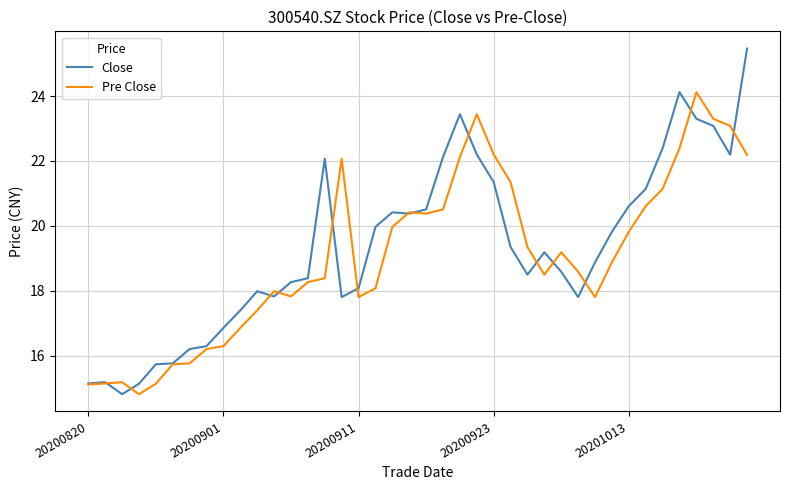

List the series in order of their peak value, lowest first.

Pre Close, Close